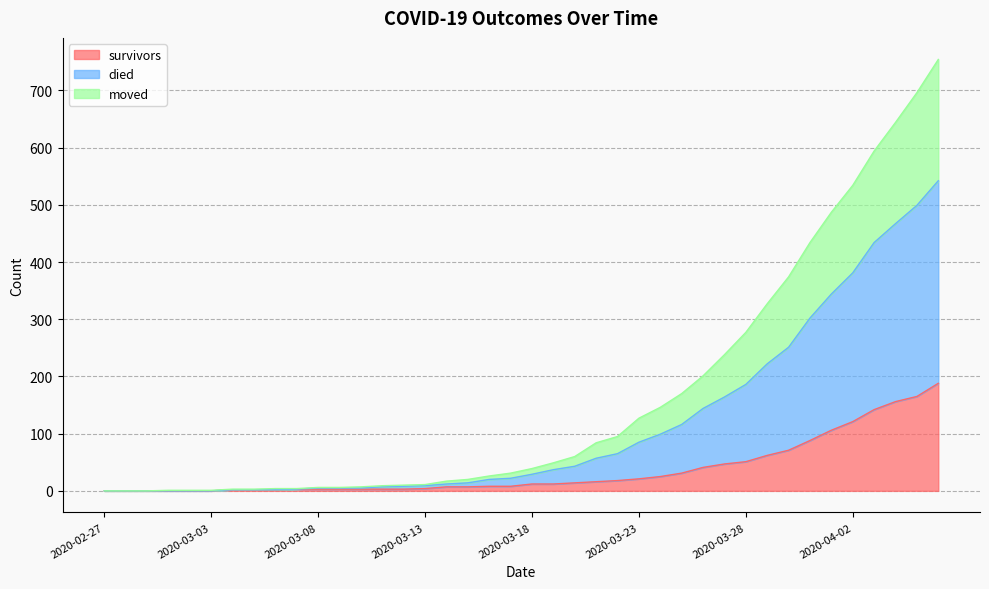

What is the difference between the maximum and second lowest values in the survivors series?

188